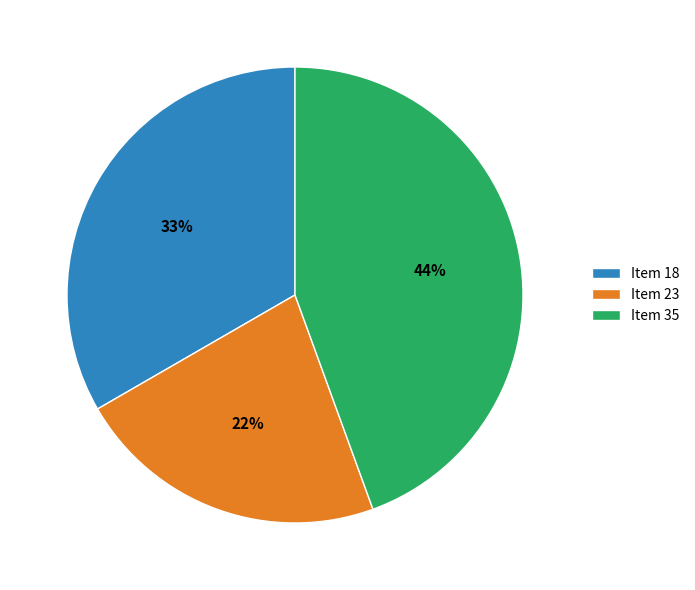

To the nearest percent, what is the combined percentage of Item 23 and Item 18?

56%